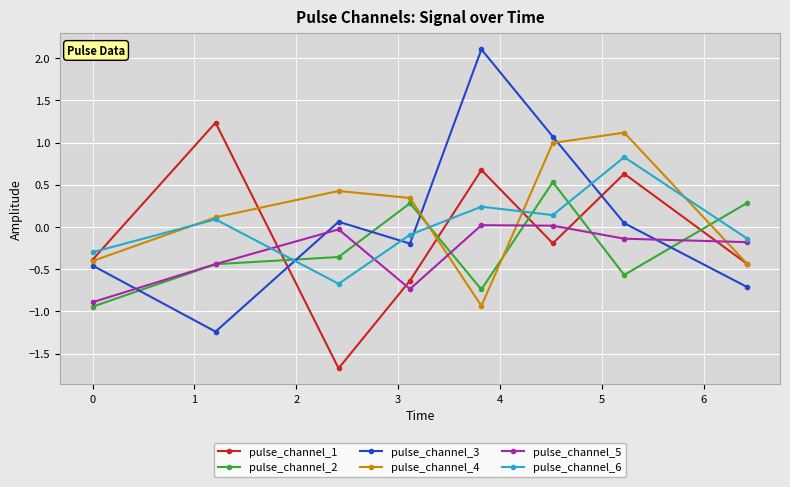

Which series has the largest range (max minus min)?

pulse_channel_3